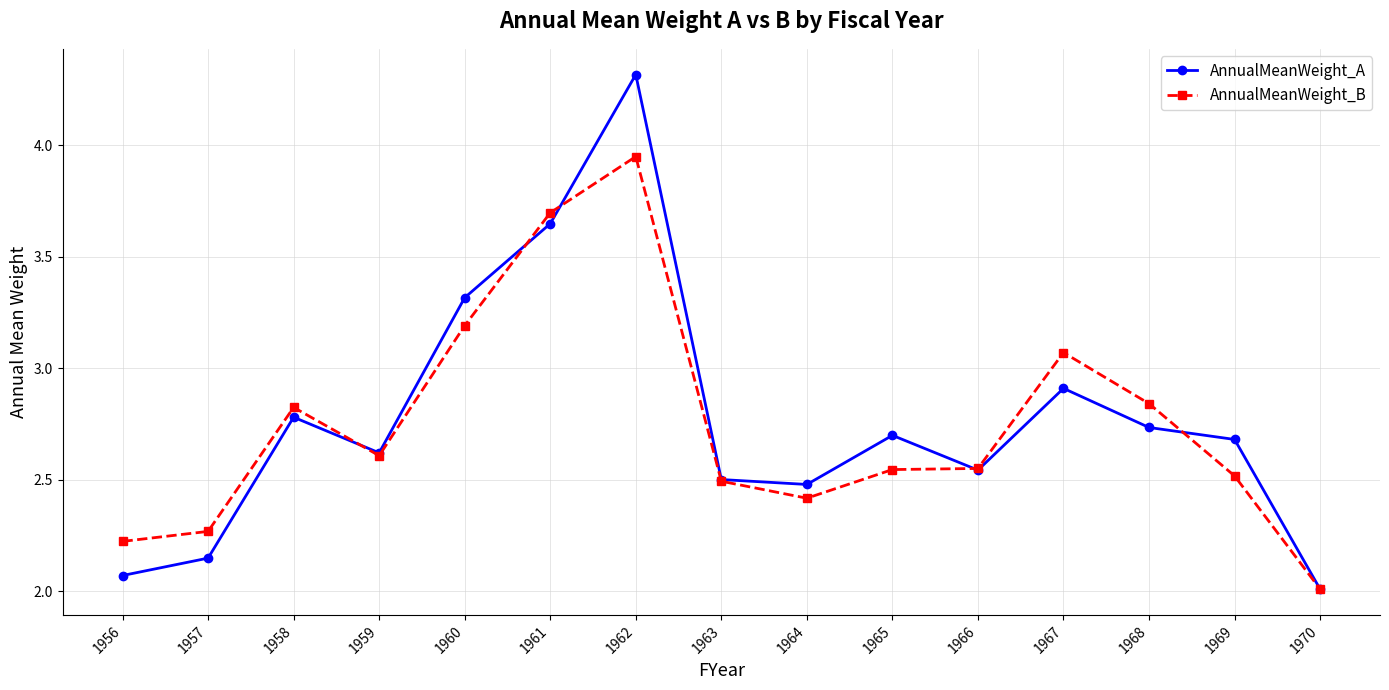

How many interior local peaks does the AnnualMeanWeight_A series have?

4